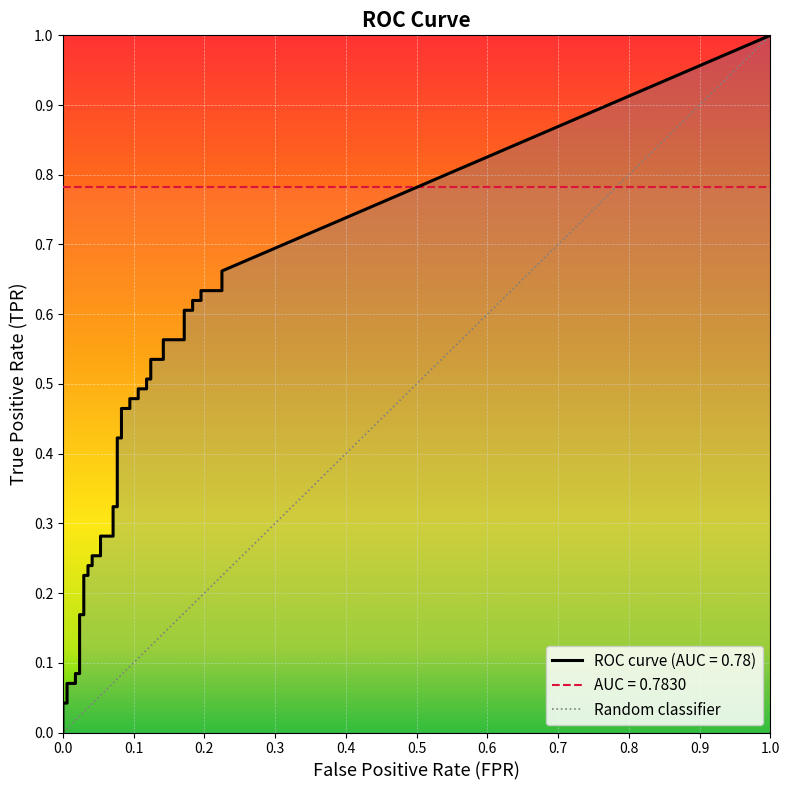

The value of tpr at 13 is 0.5. True or false?

False